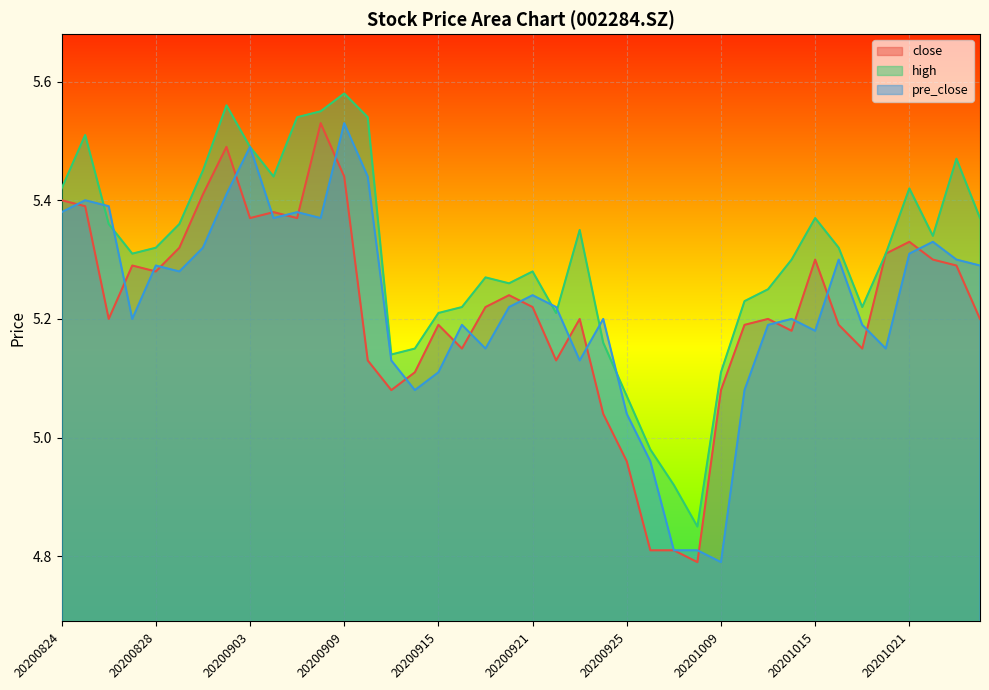

How many times do pre_close and close cross each other?

21